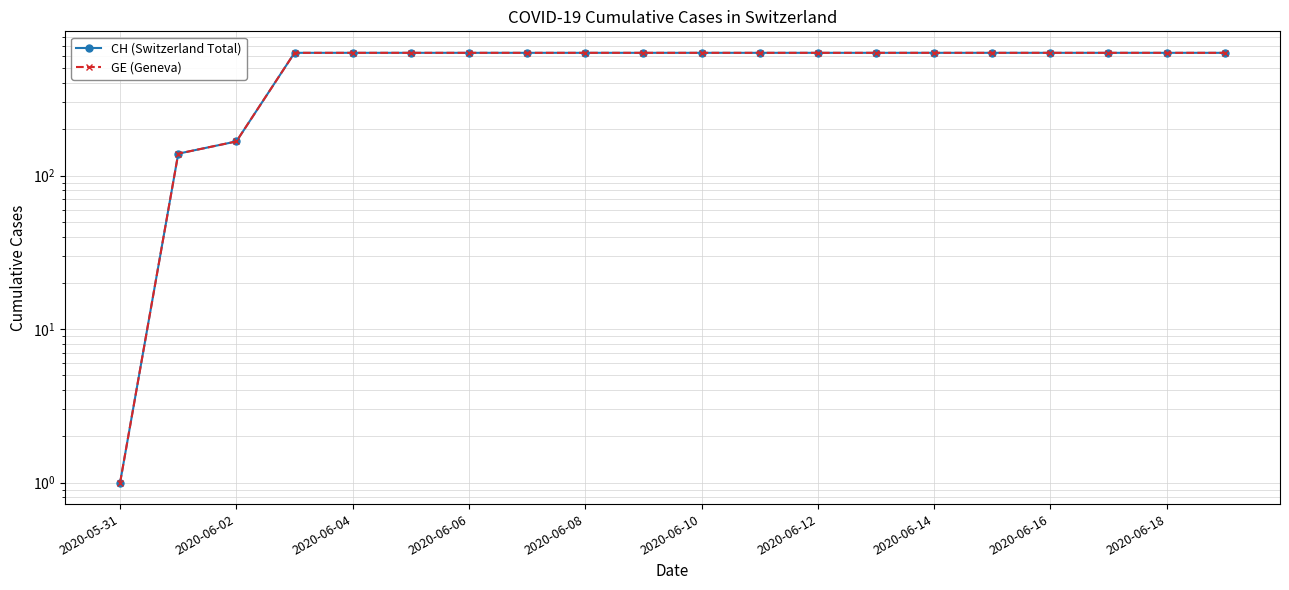

True or false: CH (Switzerland Total) and GE (Geneva) intersect in this chart.

False